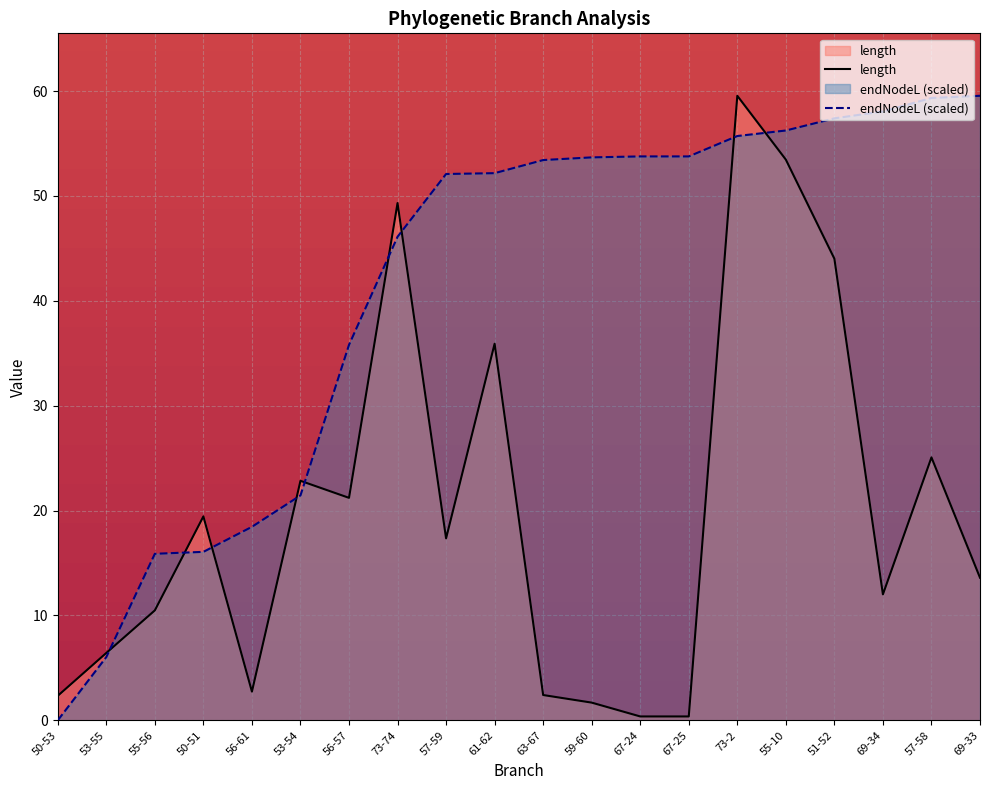

What is the label of the 2nd point from the left?

53-55